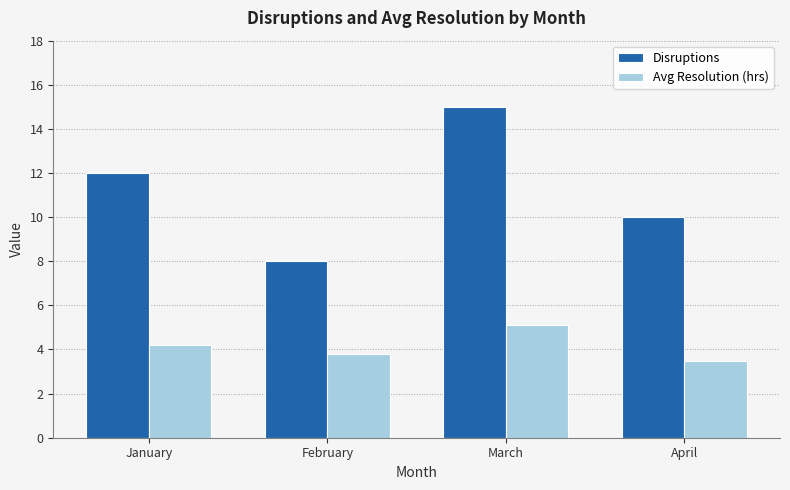

What is the sum of all Disruptions values?

45.0